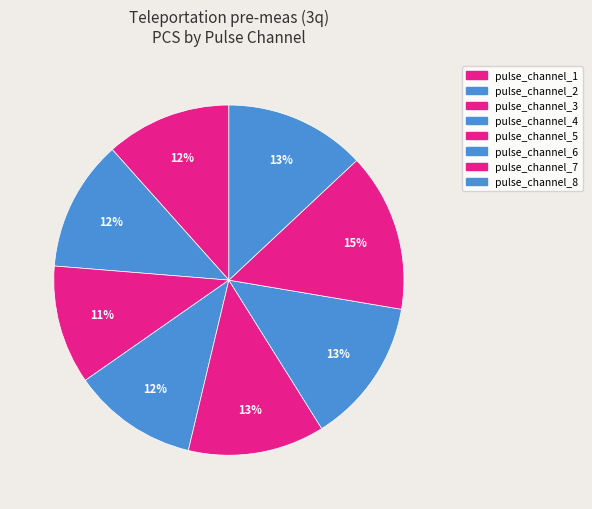

To the nearest percent, what percentage of the pie is pulse_channel_6?

13%